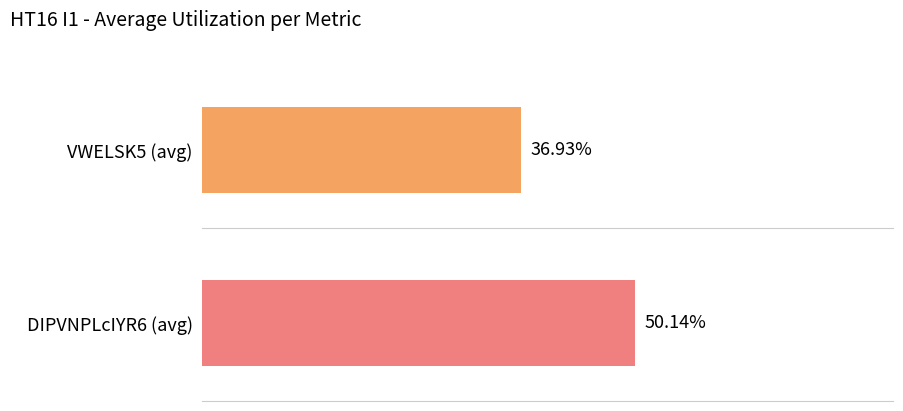

List the series in order of their peak value, lowest first.

VWELSK5, DIPVNPLcIYR6